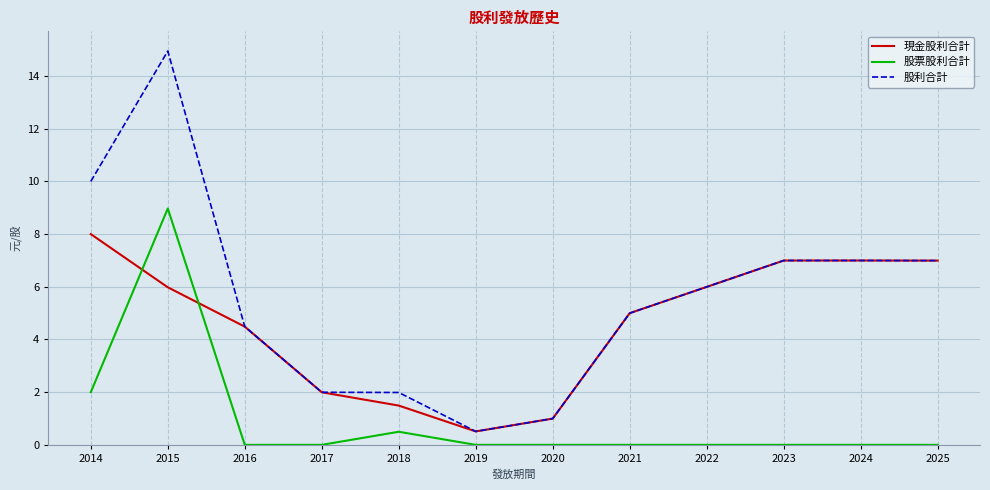

Which series changed the most between 2015 and 2021?

股利合計